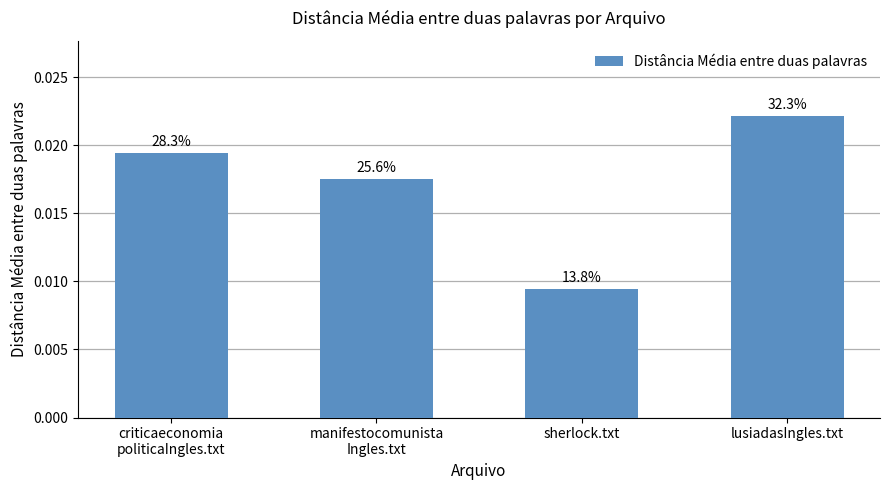

What is the sum of all values?

0.1